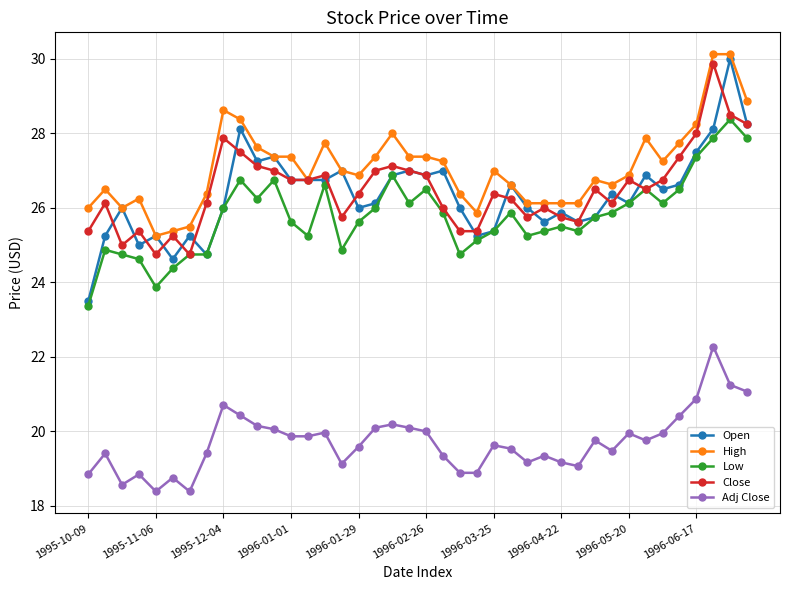

Count the number of data series in this chart.

5